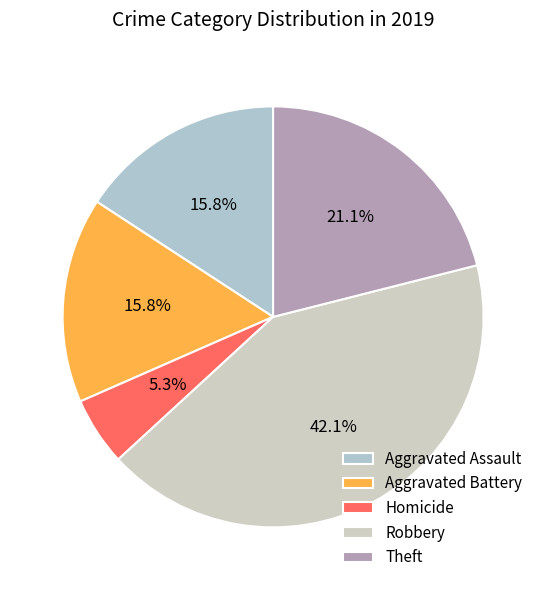

What is the largest slice in the pie chart?

Robbery